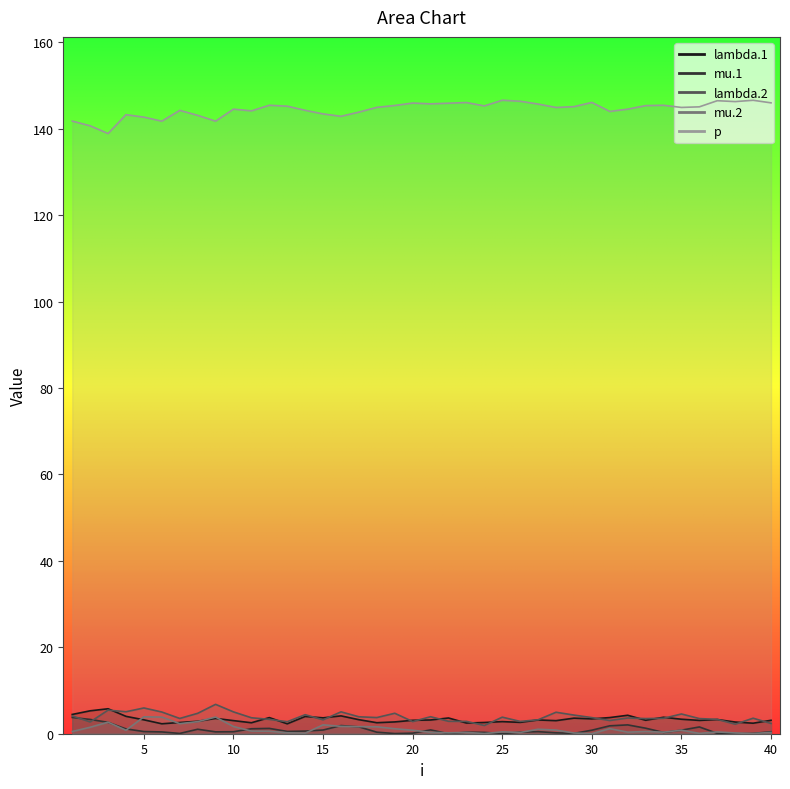

Rank the series by their maximum value, from highest to lowest.

p, lambda.2, lambda.1, mu.2, mu.1